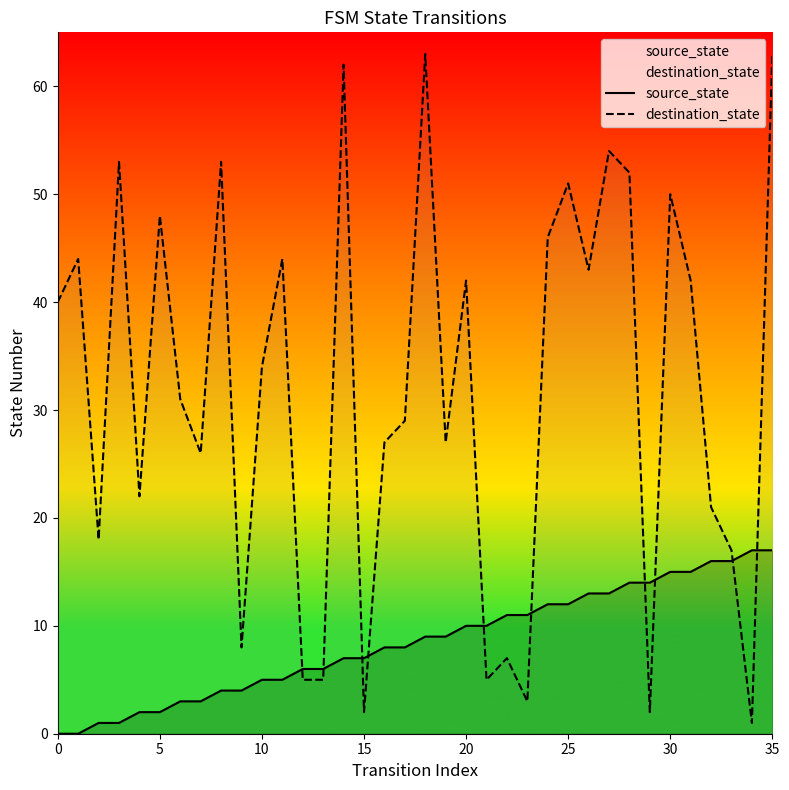

How many intersections are there between destination_state and source_state?

10